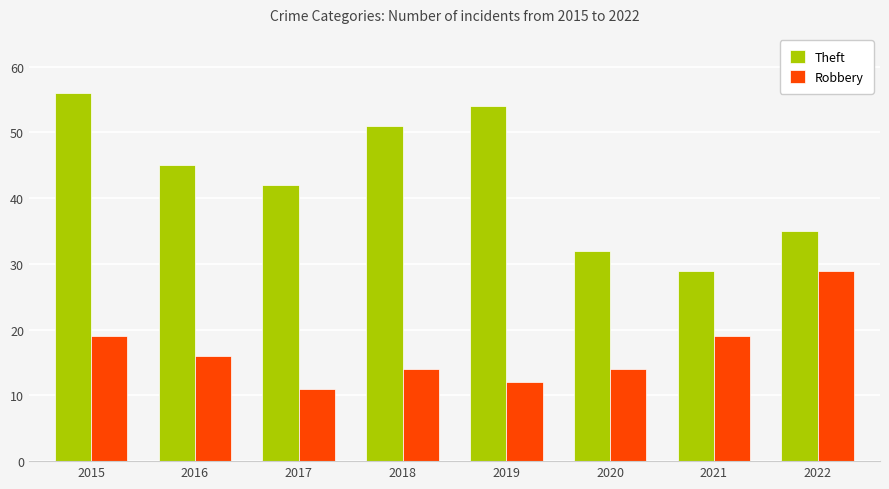

Read the Robbery value at 2021, to the nearest 5.

20